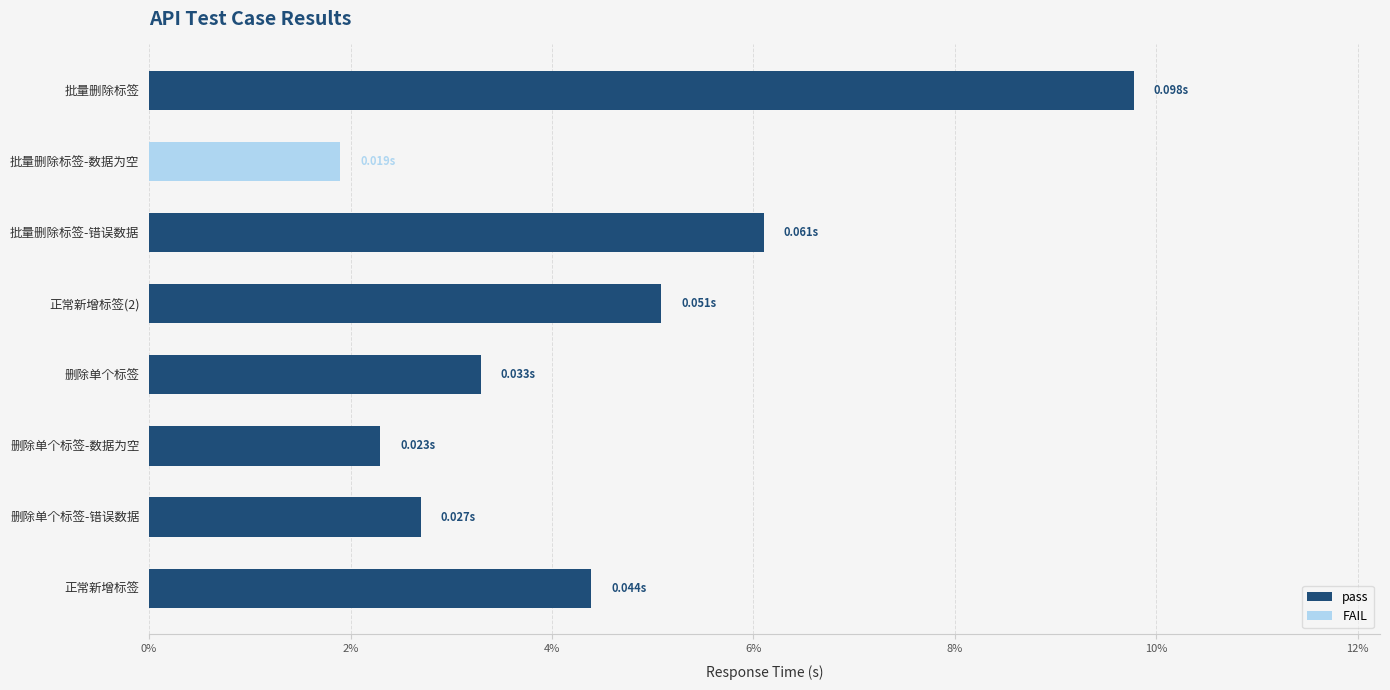

True or false: the data shows 0.1 at 批量删除标签.

True